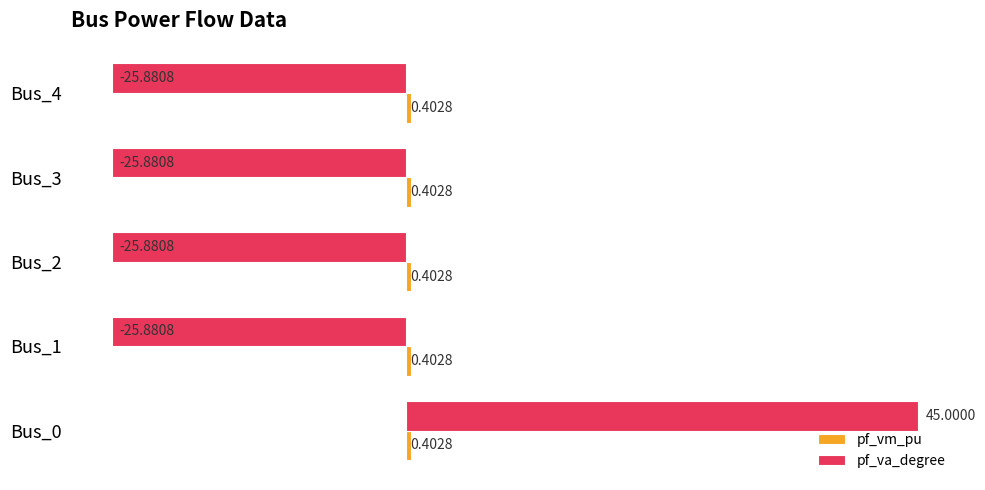

What is the difference between the highest and lowest values at Bus_4?

26.3